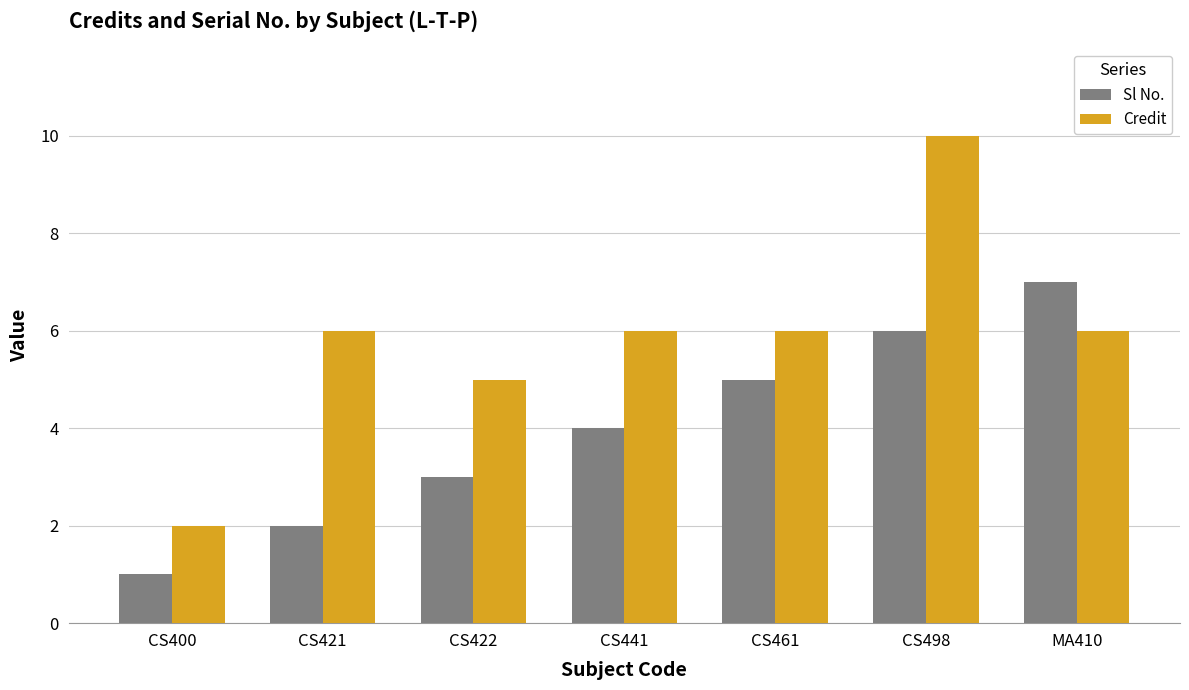

Which series has the largest total across all categories?

Credit